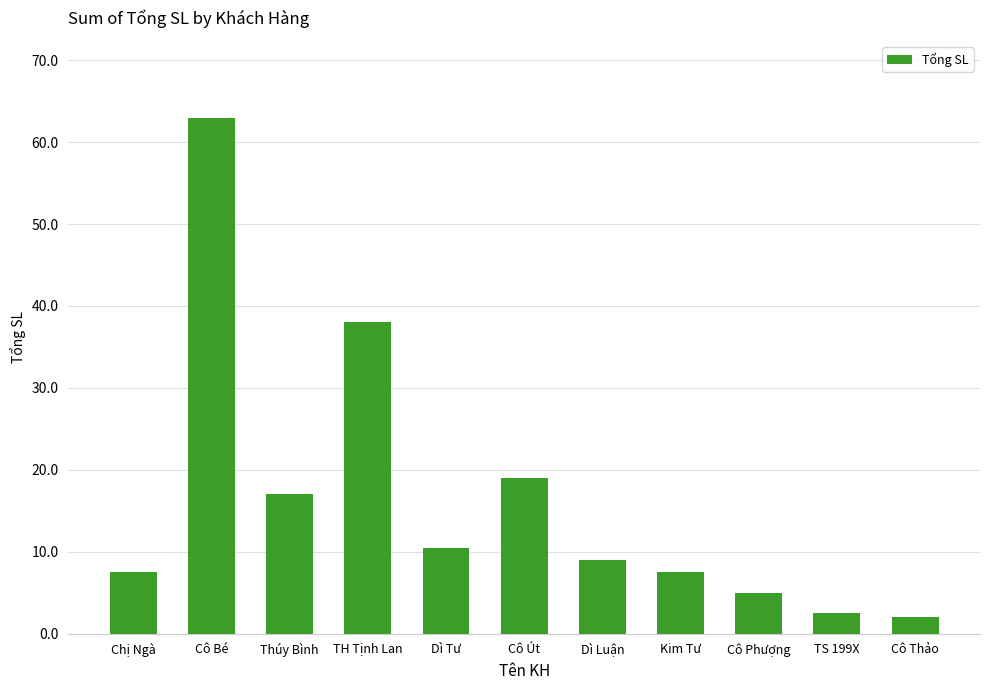

Where is the data nearest to the value 32?

TH Tịnh Lan